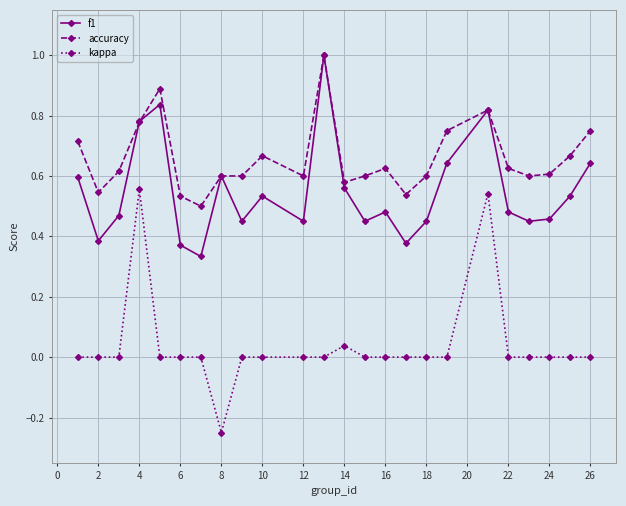

Which series has the largest total across all categories?

accuracy